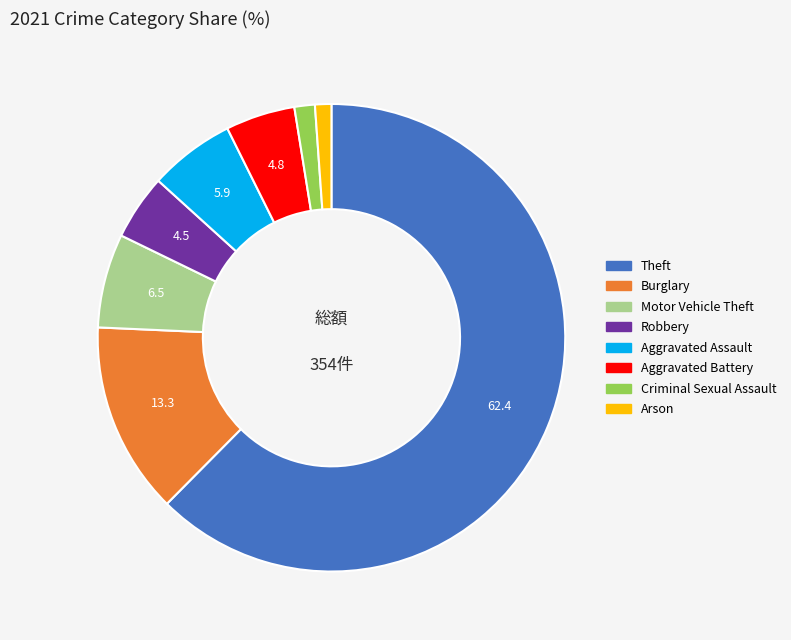

Which slice is the largest?

Theft